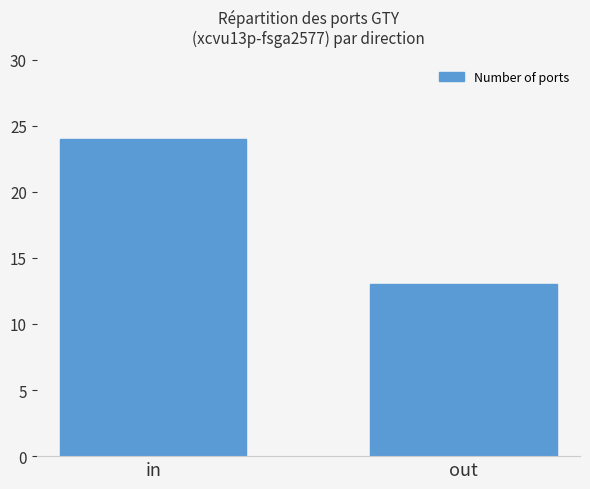

Reading left to right, what are all the values shown in this chart?

24	13